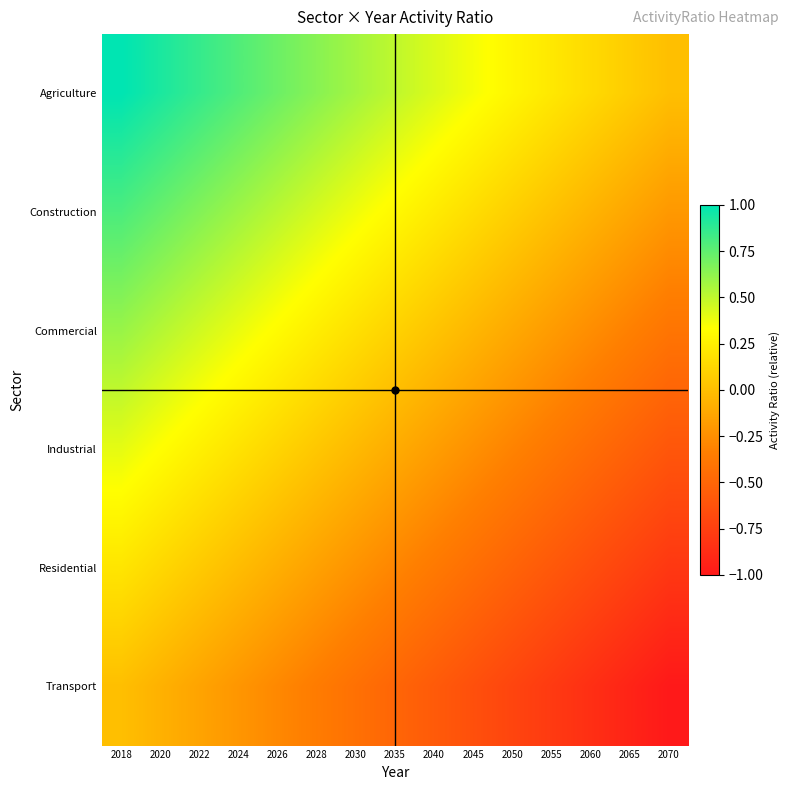

How many categories are shown in the chart?

15